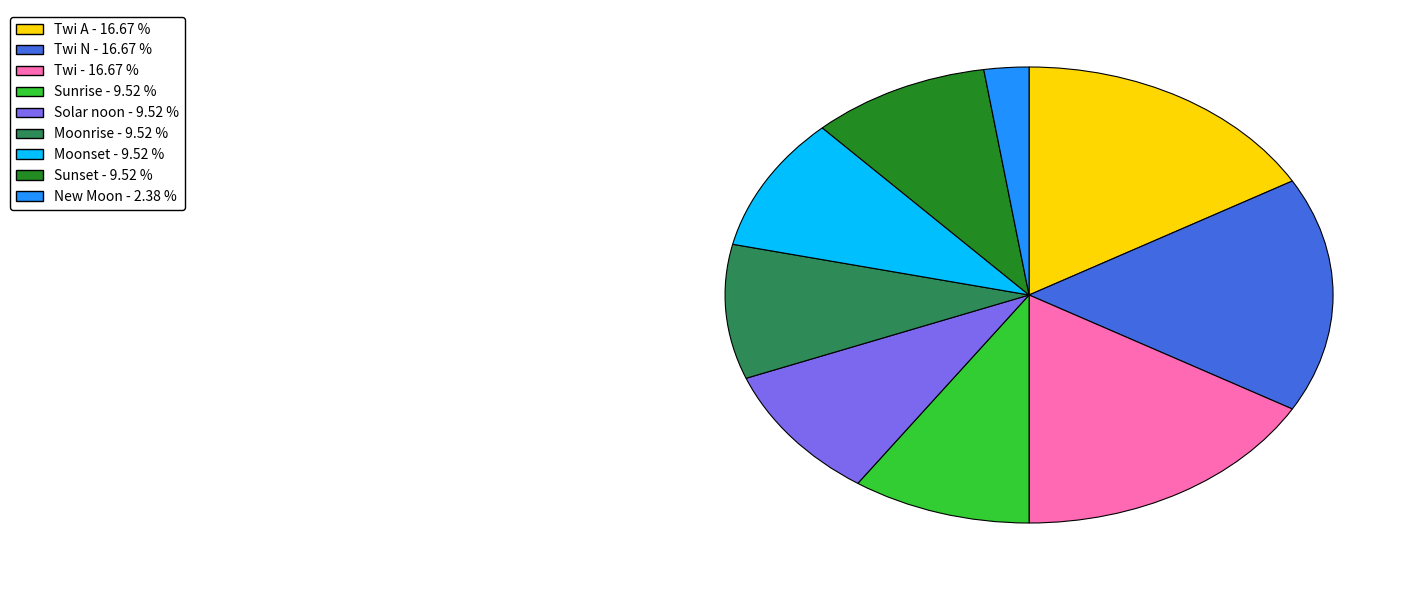

Is there a majority slice in this chart?

No